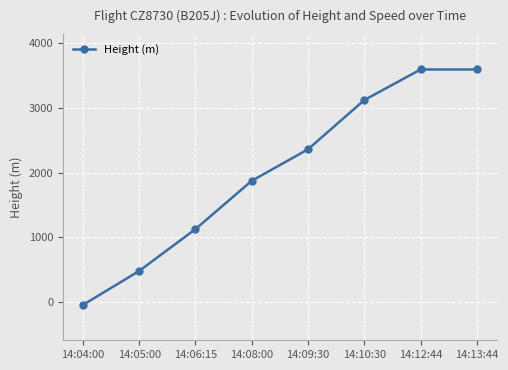

What is the difference between the second highest and second lowest values?

3116.6